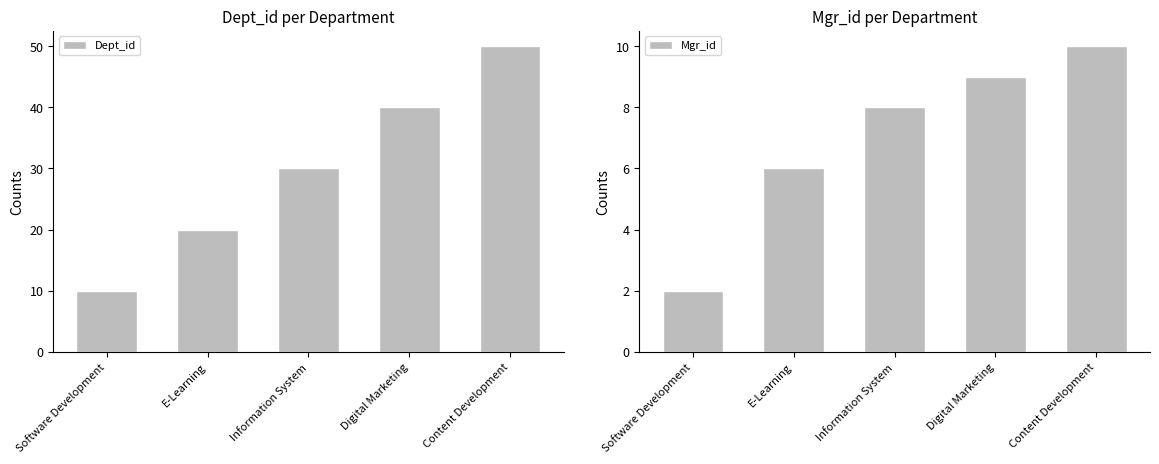

At Content Development, list the series in order from largest to smallest.

Dept_id, Mgr_id